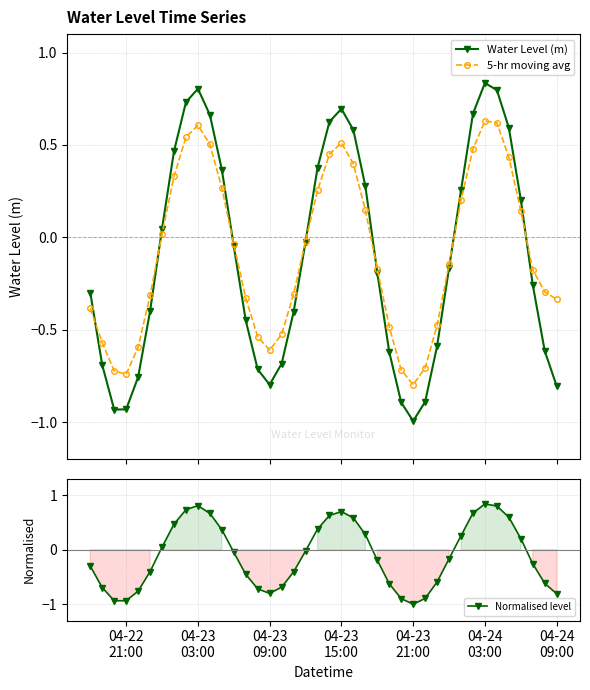

What is the average value of the Water Level (m) series?

-0.1